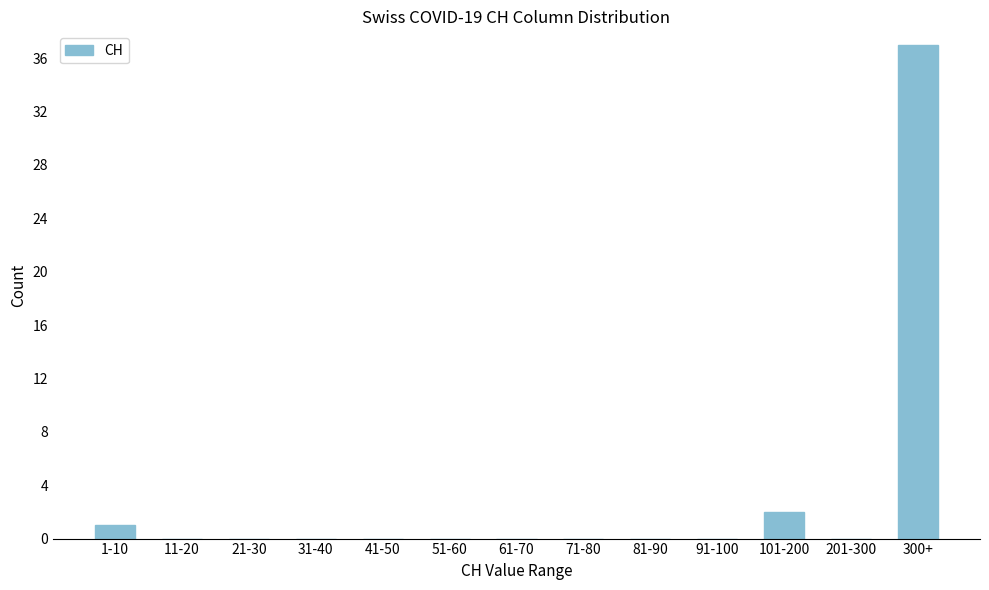

Reading left to right, transcribe all the data shown in this chart.

1-10=1	11-20=0	21-30=0	31-40=0	41-50=0	51-60=0	61-70=0	71-80=0	81-90=0	91-100=0	101-200=2	201-300=0	300+=37